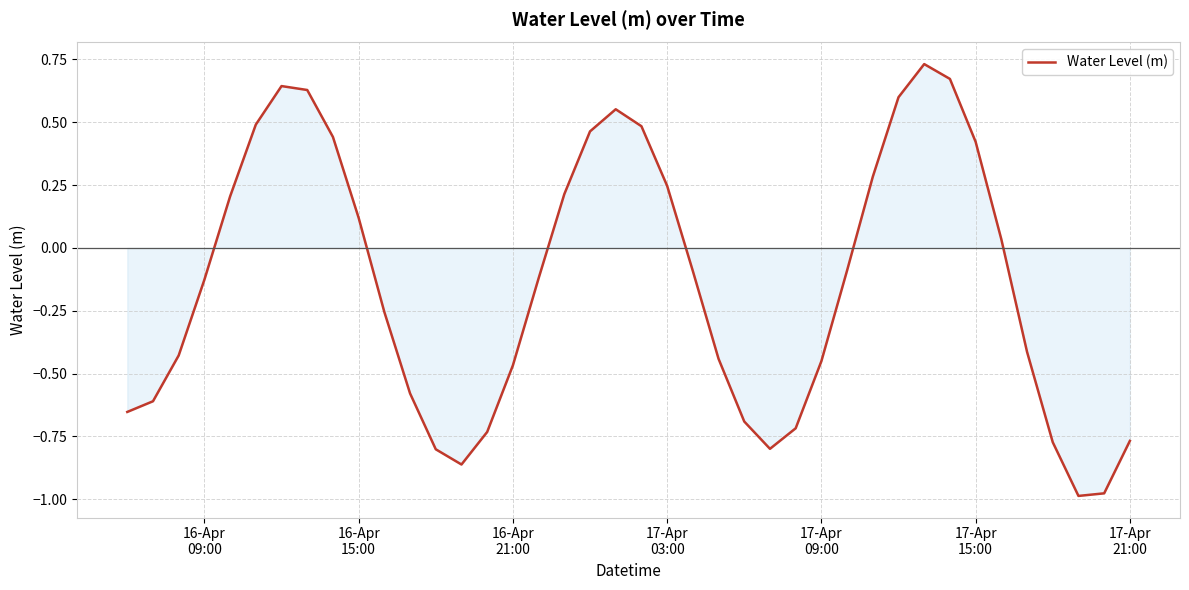

How many distinct data groups are displayed?

1